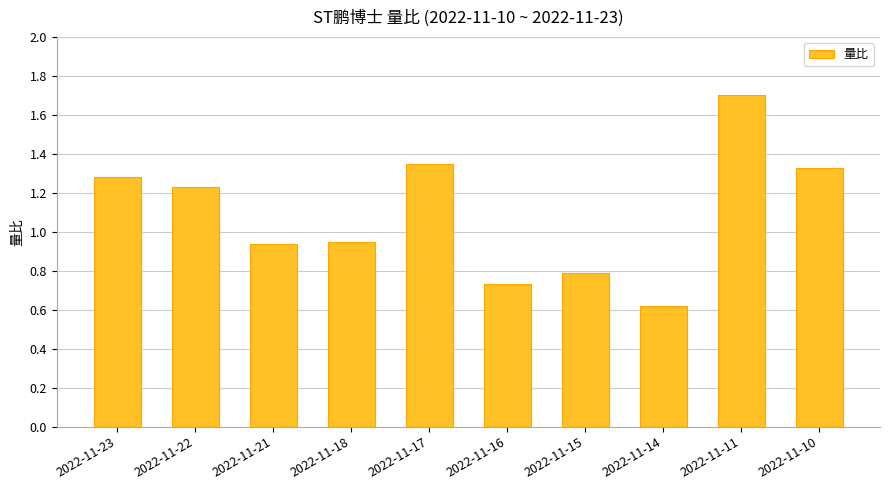

What is the sum of the values at 2022-11-22 and 2022-11-15?

2.0